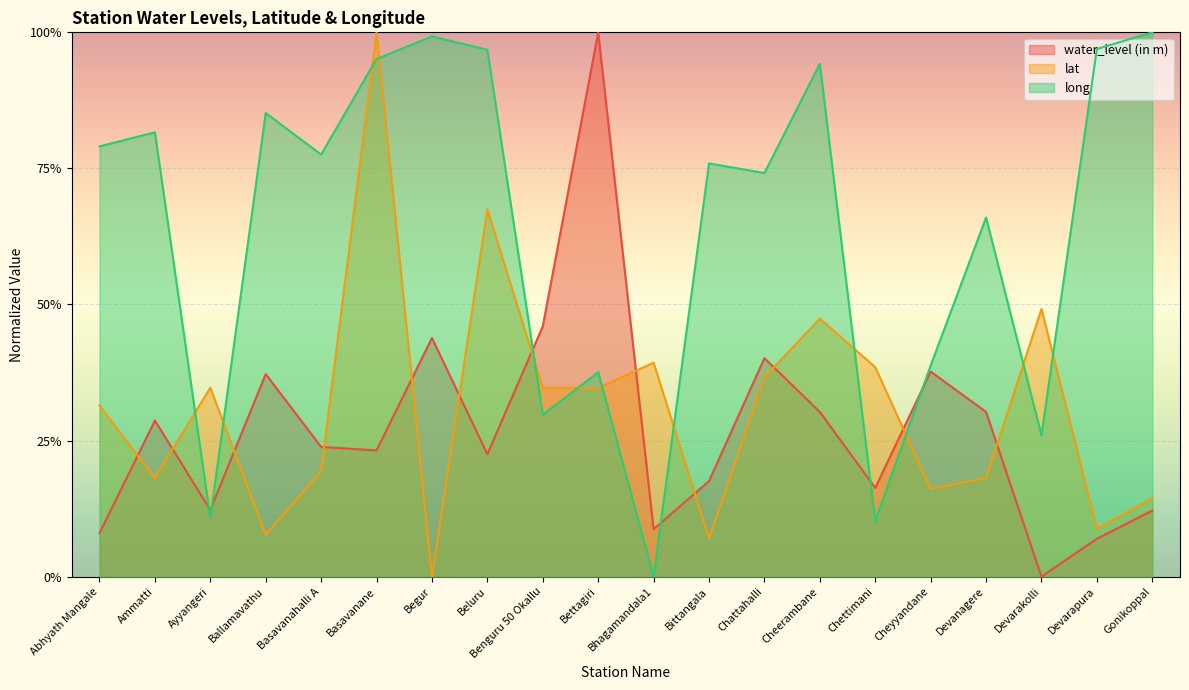

How many intersections are there between lat and water_level (in m)?

12